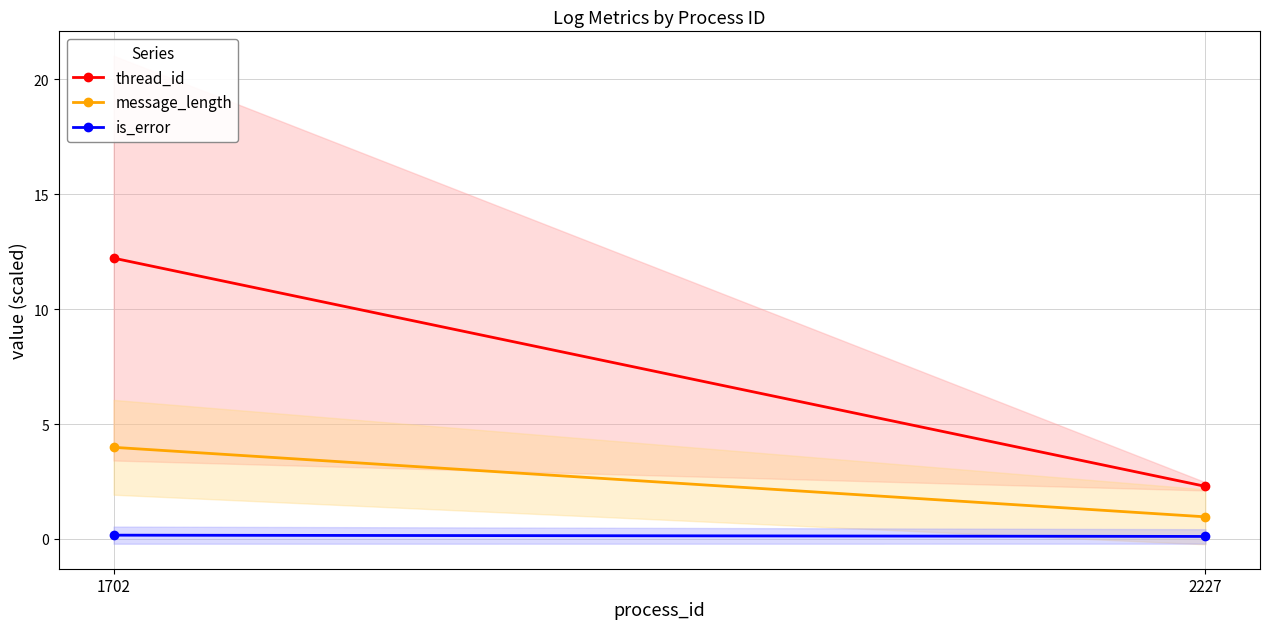

At how many categories does at least one series exceed 10?

1